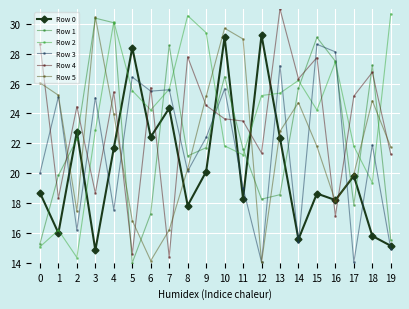

How many values in the Row 4 series are below 24?

9